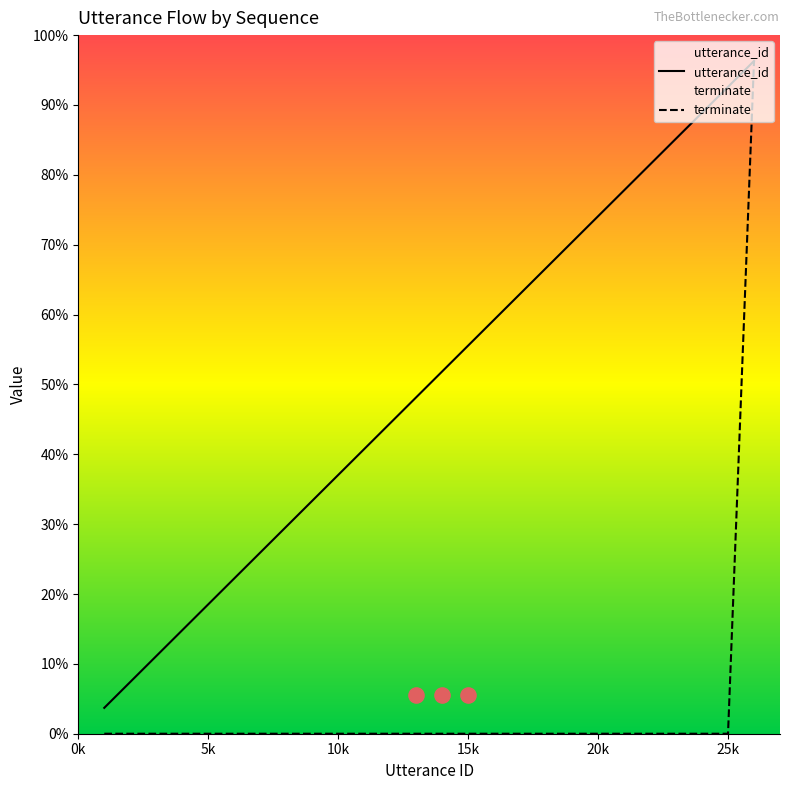

Which series has the widest spread of Y values?

terminate